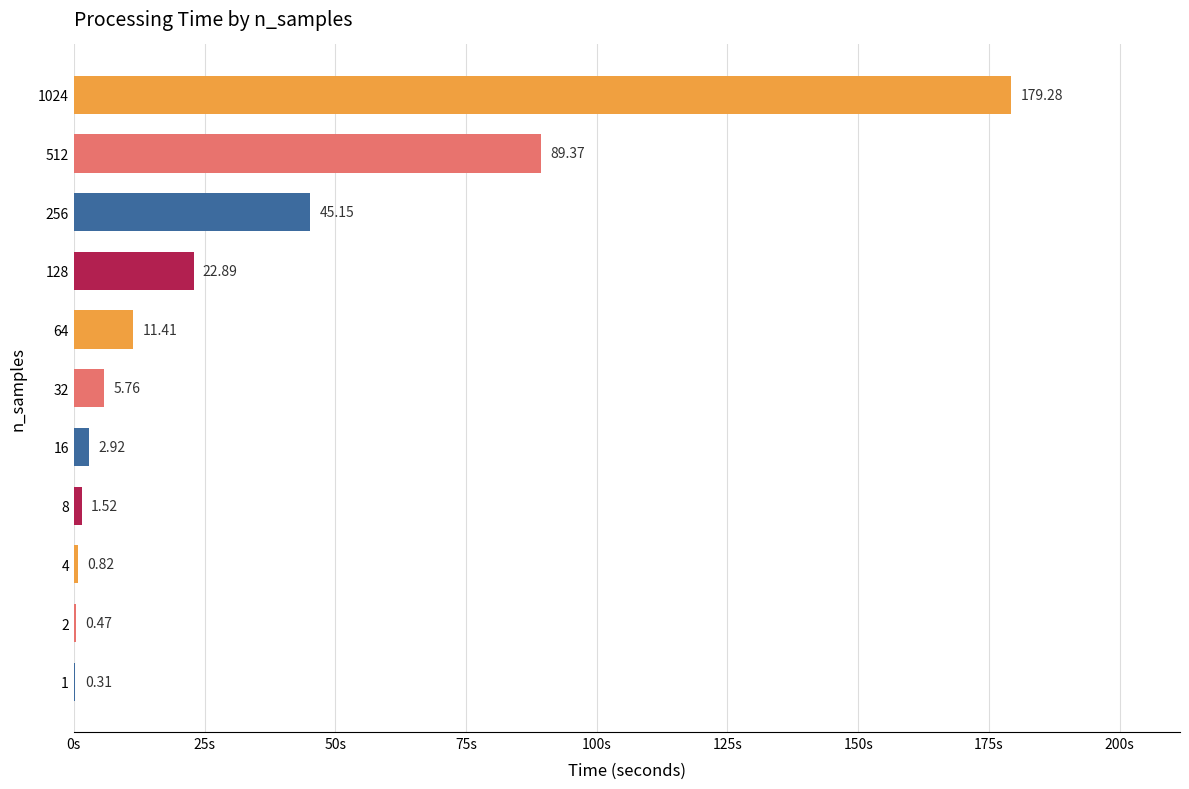

What is the sum of all values?

359.9